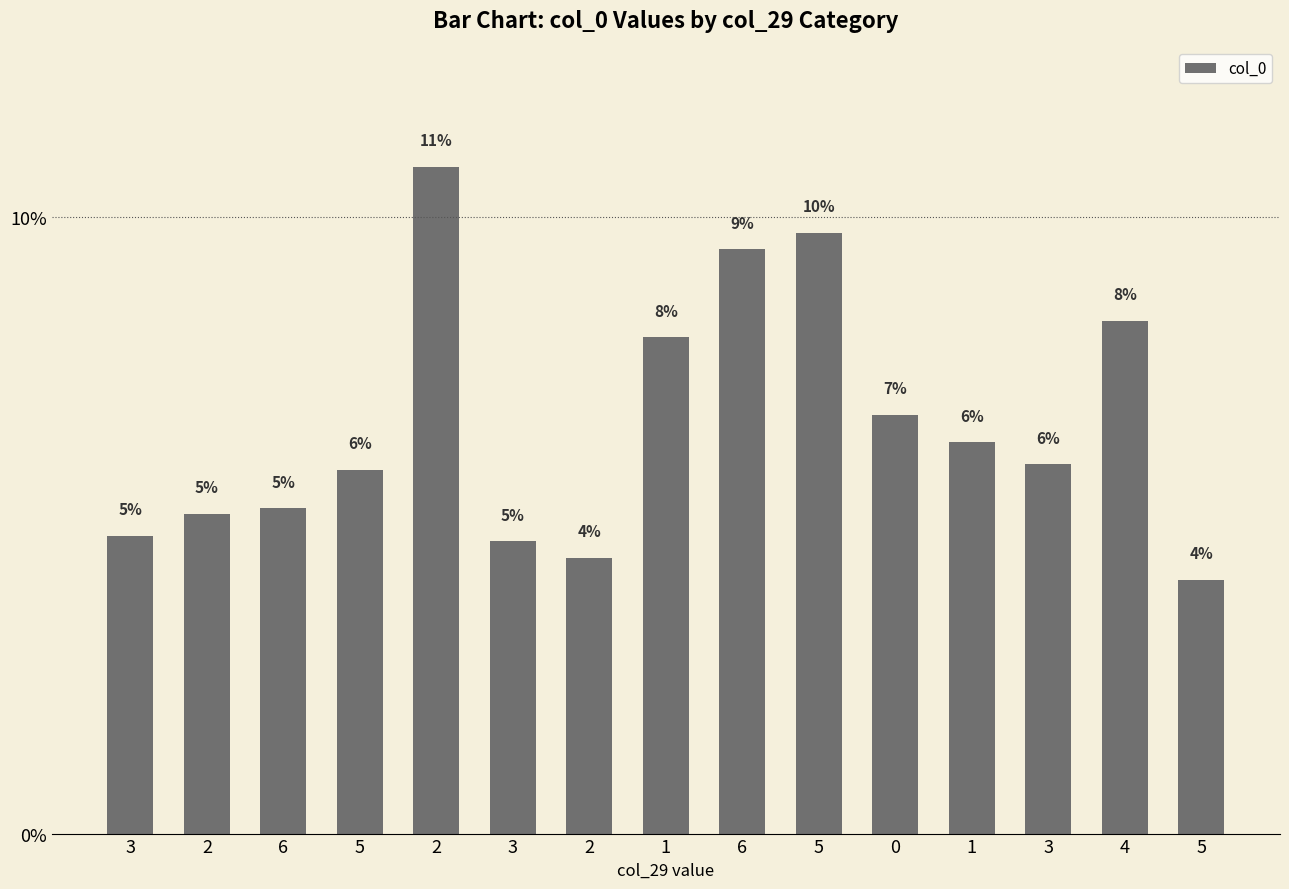

What is the difference between the maximum and minimum values?

0.1